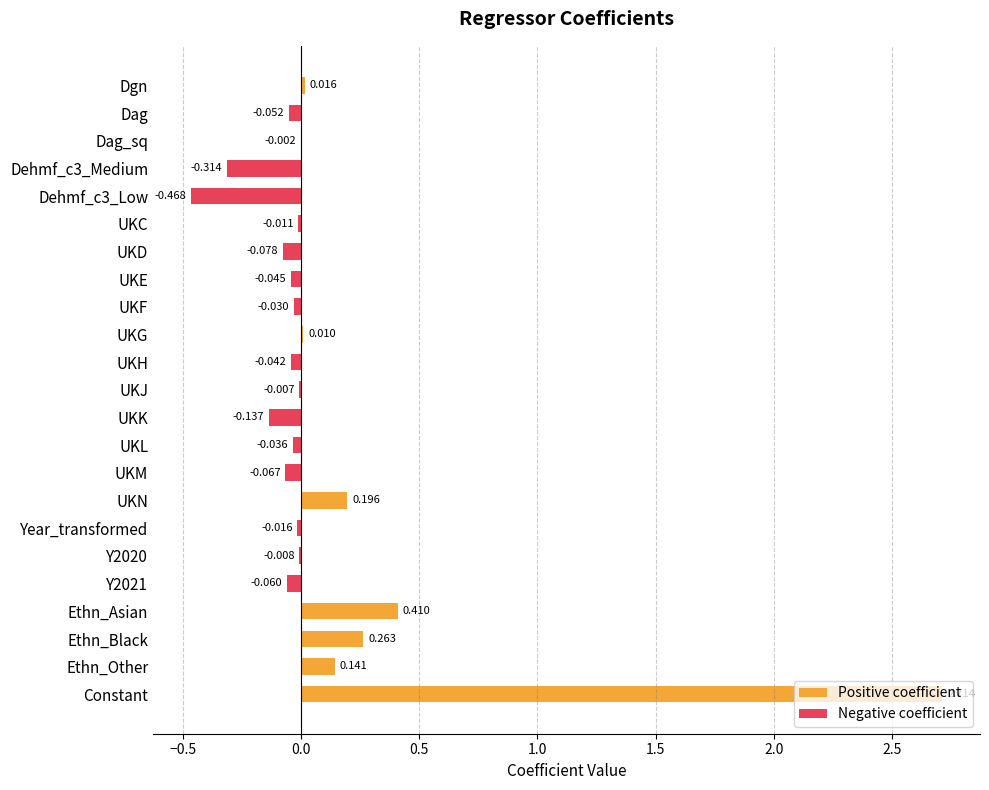

At which label is the value closest to 1?

Ethn_Asian